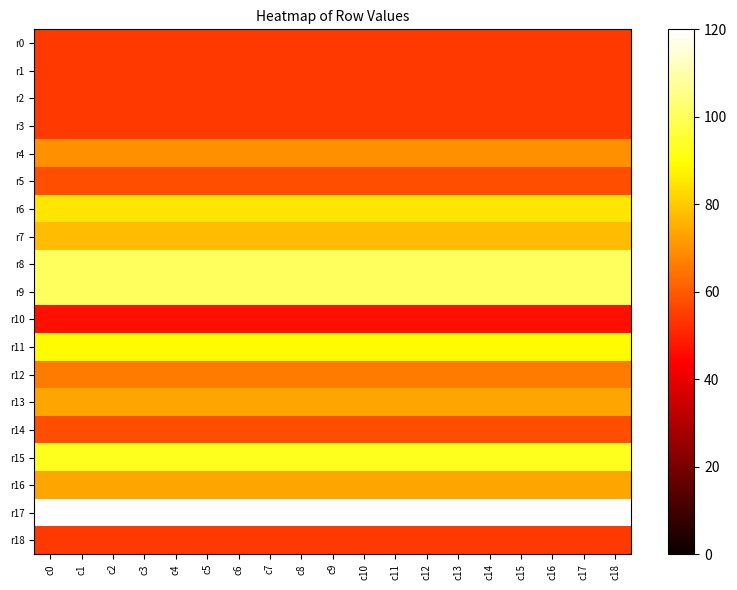

Between c9 and c7, which is larger?

c9